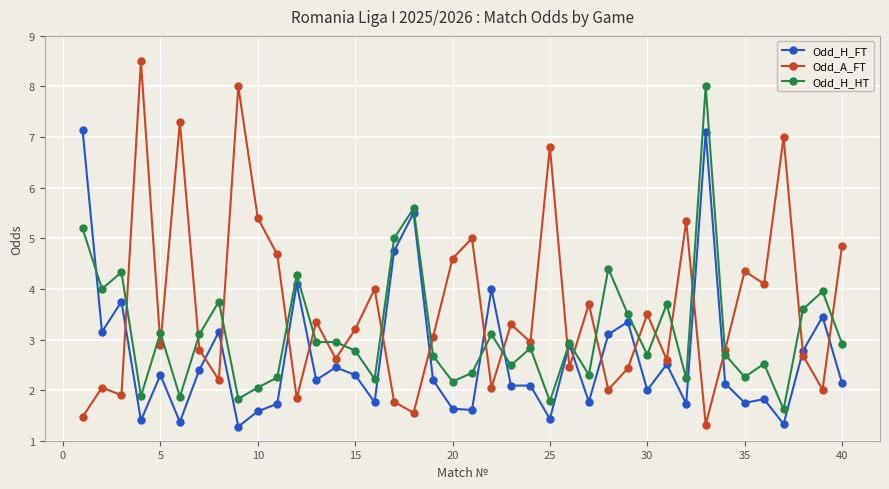

Which series has the widest spread of values?

Odd_A_FT